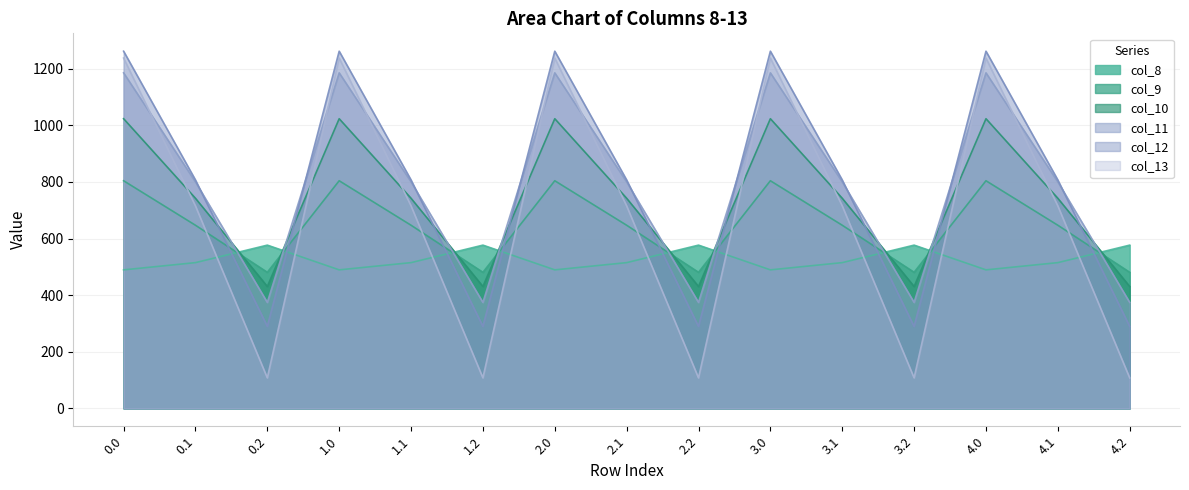

Rank the categories by col_9 value from highest to lowest.

0.0, 1.0, 2.0, 3.0, 4.0, 0.1, 1.1, 2.1, 3.1, 4.1, 0.2, 1.2, 2.2, 3.2, 4.2